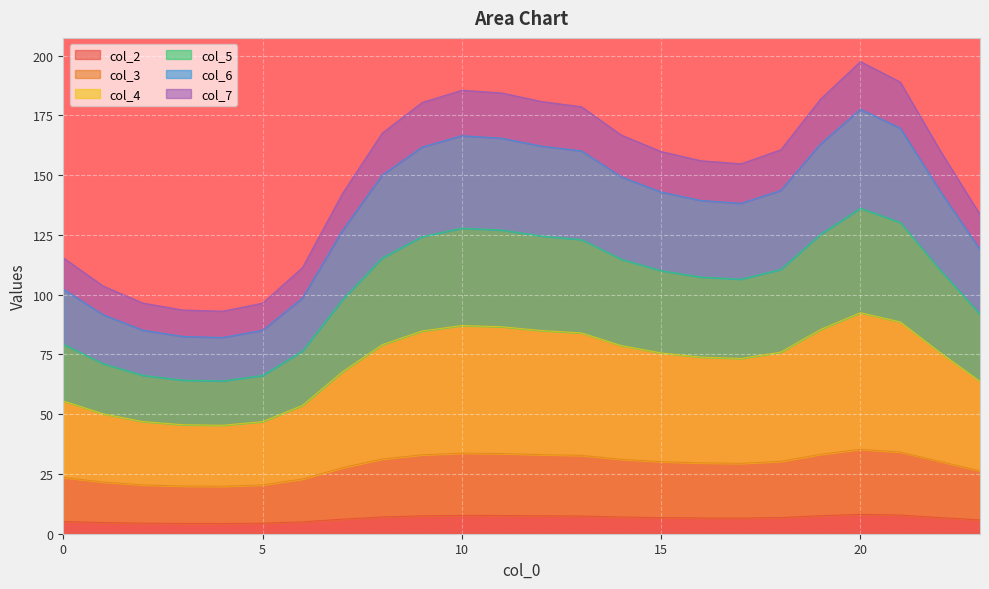

What is the highest value of the col_2 series?

8.1